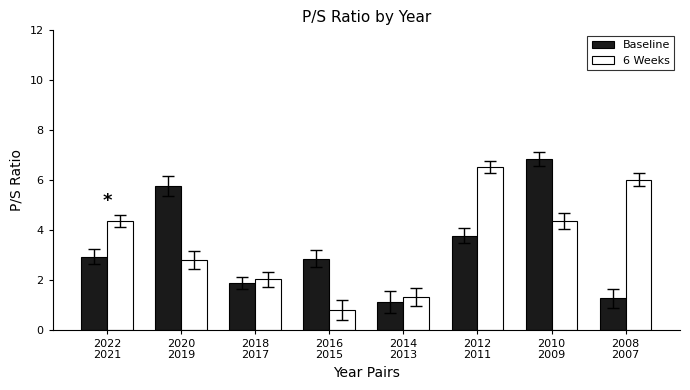

The value of 6 Weeks at 2018
2017 is 2.0. True or false?

True